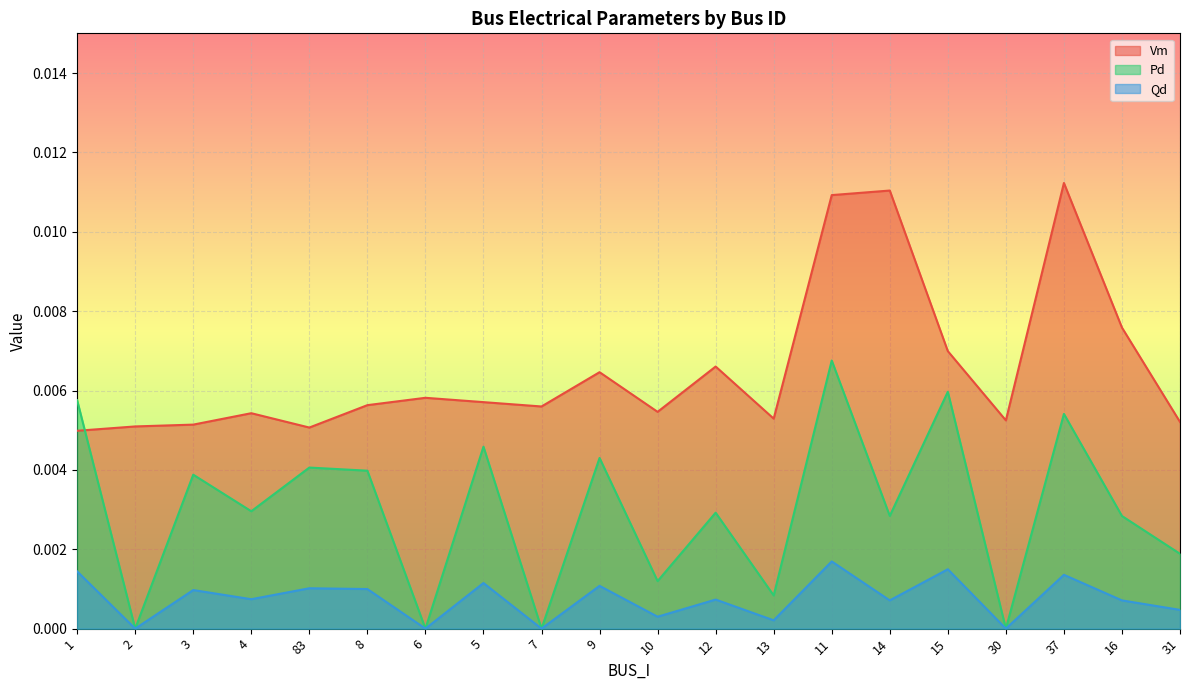

What position from the right is 15?

5